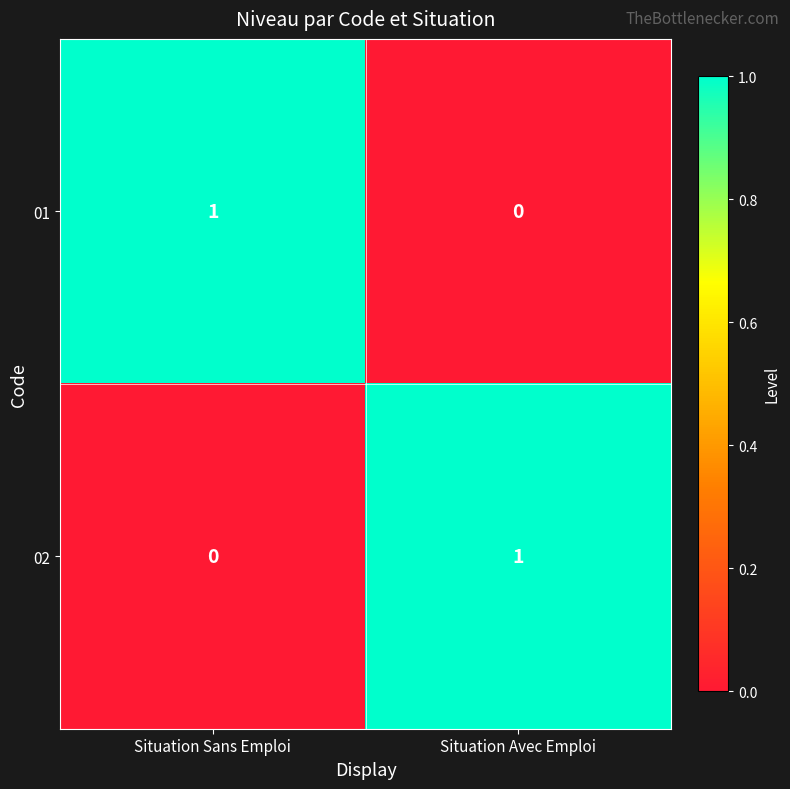

At Situation Sans Emploi, list the series in order from largest to smallest.

01, 02